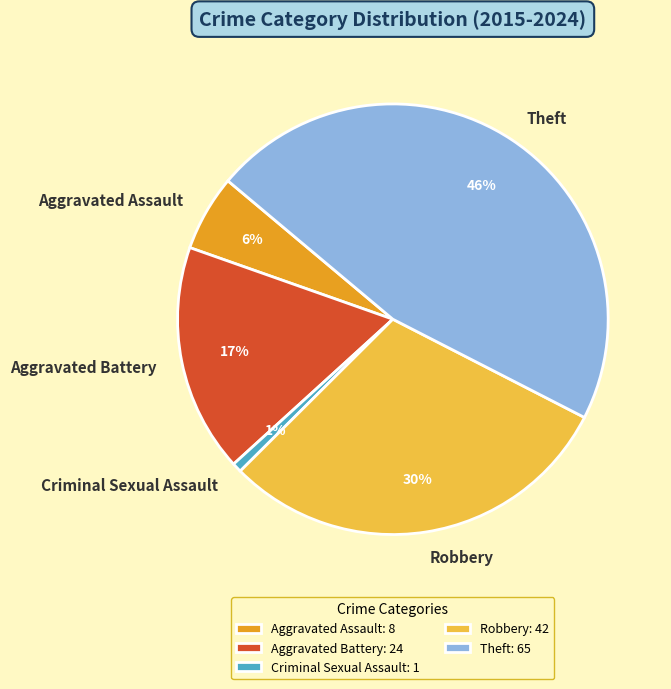

How many segments does this pie chart have?

5